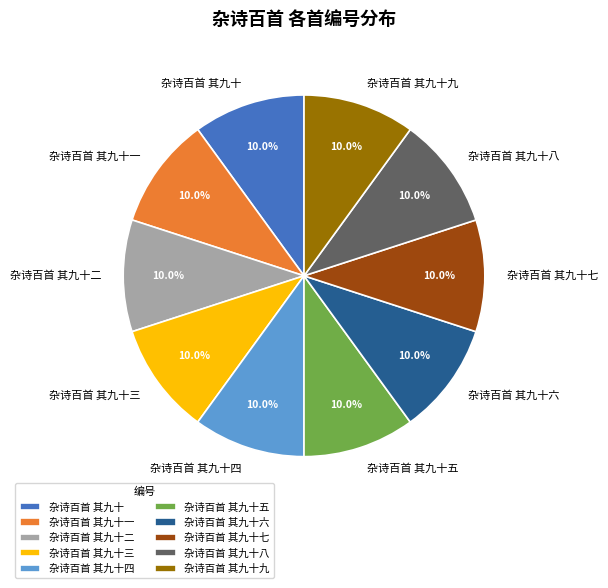

Approximately how many times larger is the value at 杂诗百首 其九十八 compared to 杂诗百首 其九十六?

1.0